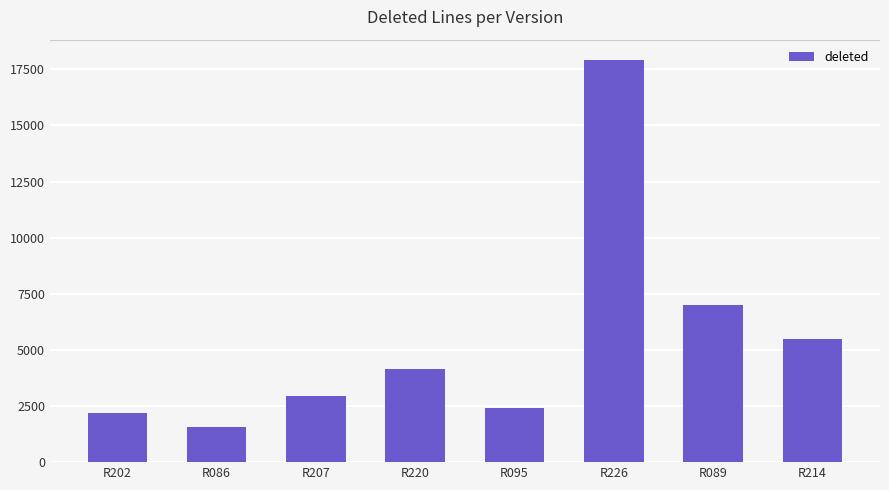

What is the label of the 4th bar from the left?

R220